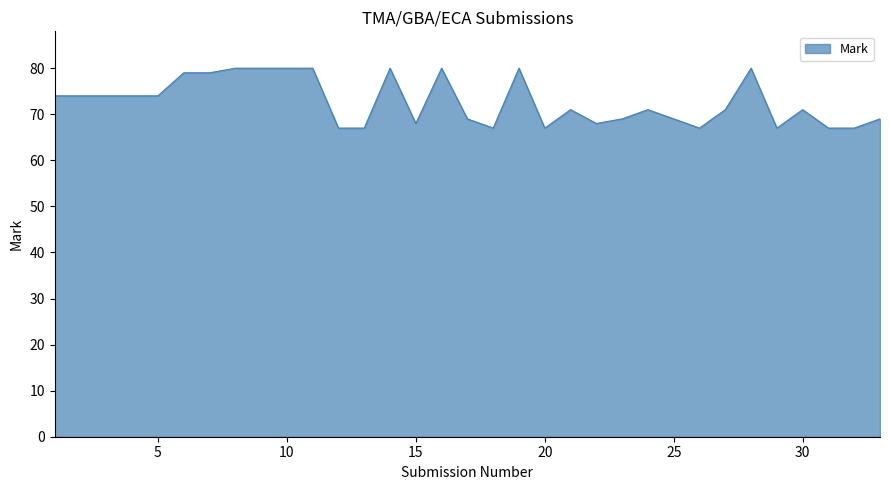

What is the minimum value shown in the chart?

67